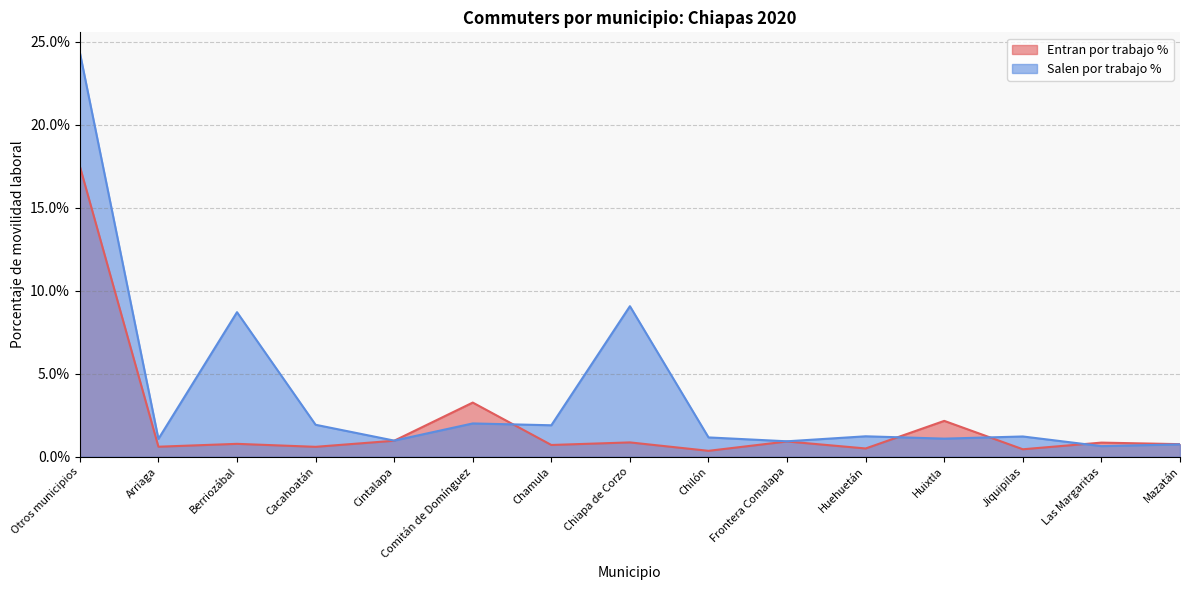

Is it true that Entran por trabajo % equals 0.0 at Chilón?

False